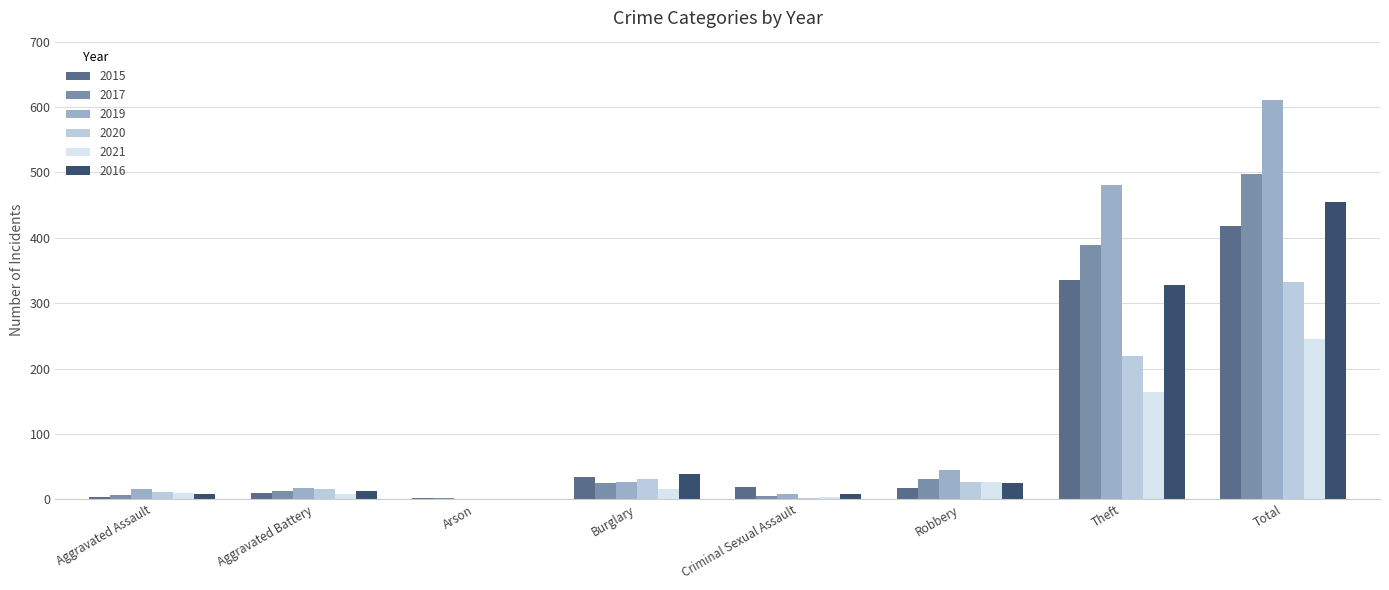

What is the sum of all 2017 values?

969